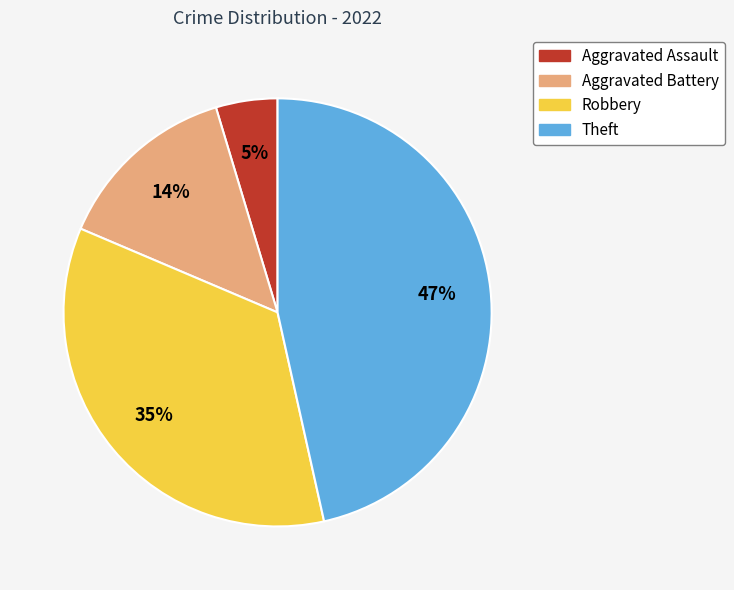

How many slices are in this pie chart?

4